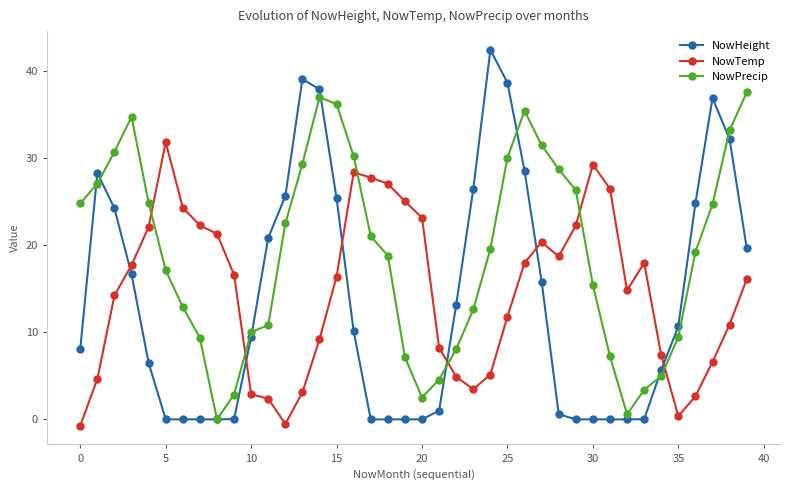

Count the number of data series in this chart.

3